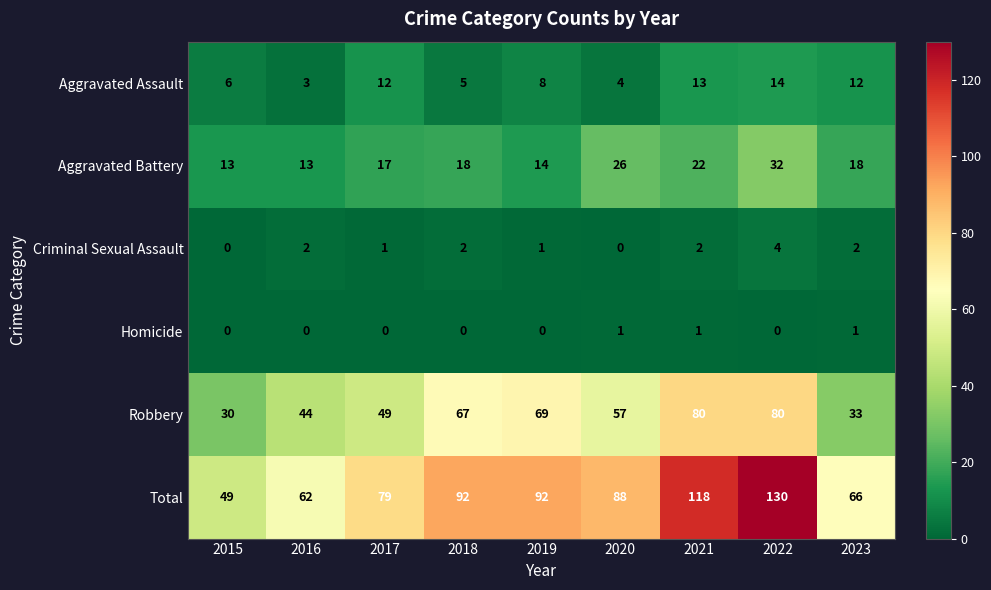

What is the sum of all Aggravated Assault values?

77